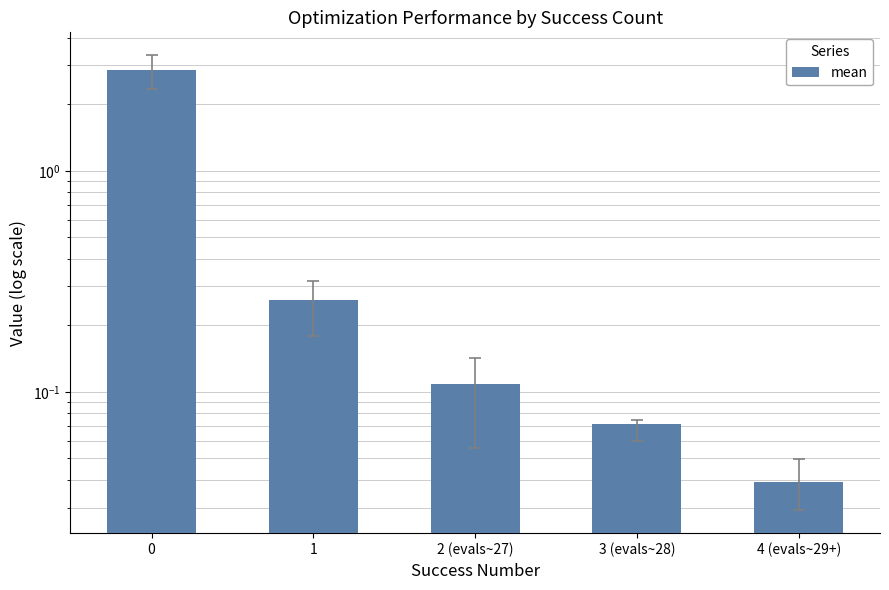

Reading left to right, transcribe all the data shown in this chart.

2.8	0.3	0.1	0.1	0.0